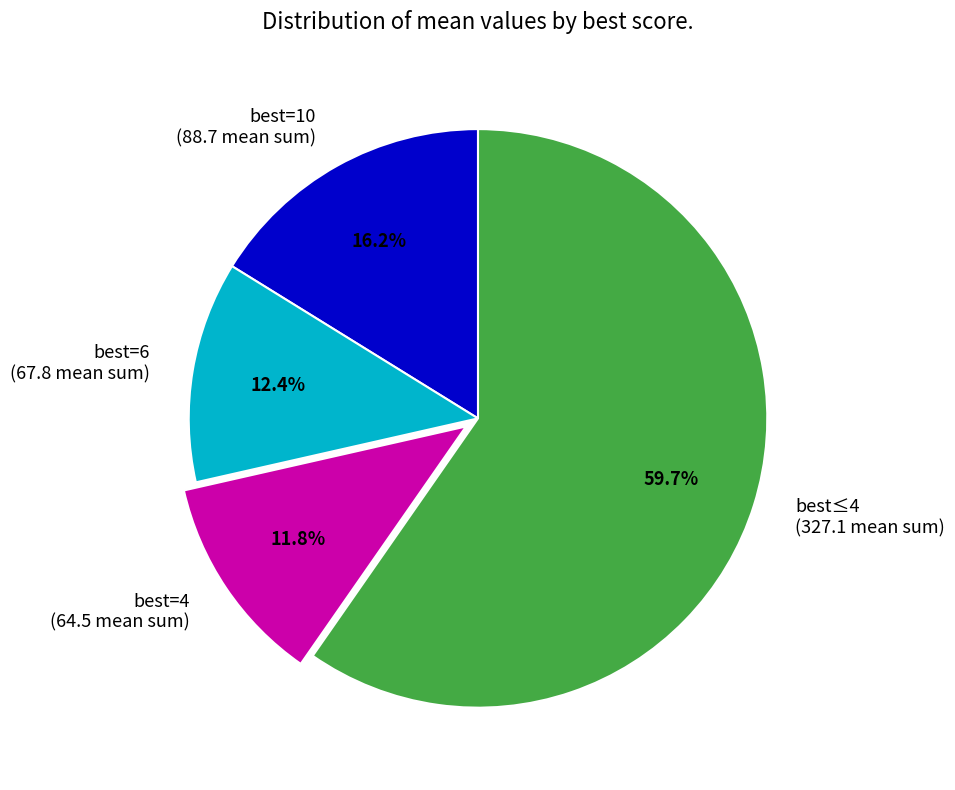

Is best=10 (88.7 mean sum) the majority of the pie?

No